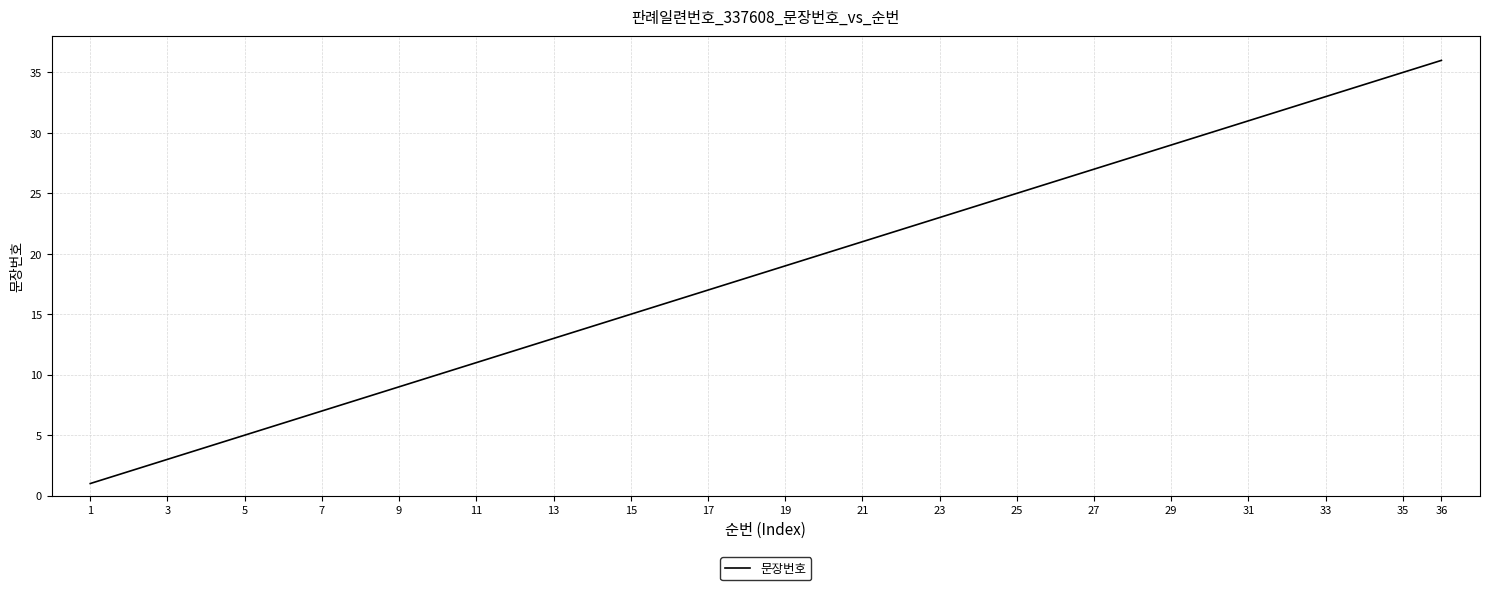

Does the chart have visible grid lines?

Yes